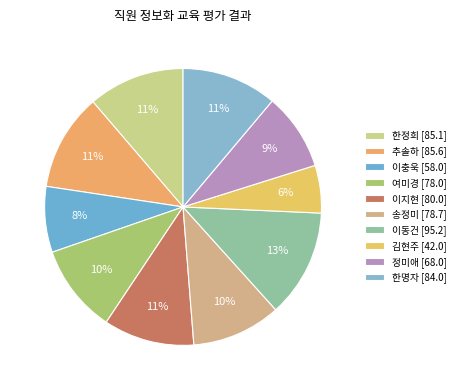

Approximately how many times larger is the value at 송정미 compared to 한정희?

0.9